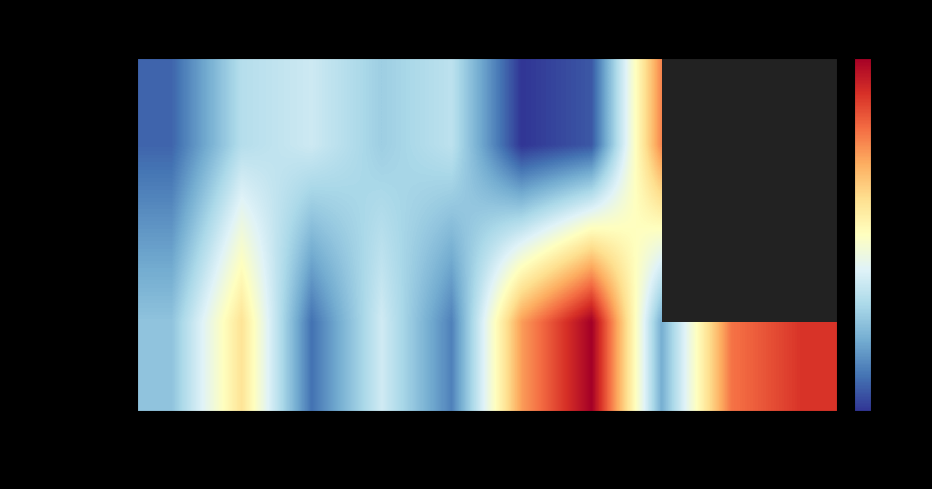

How many values in the VENDEDOR 885 (SM_SP) series exceed 70?

3